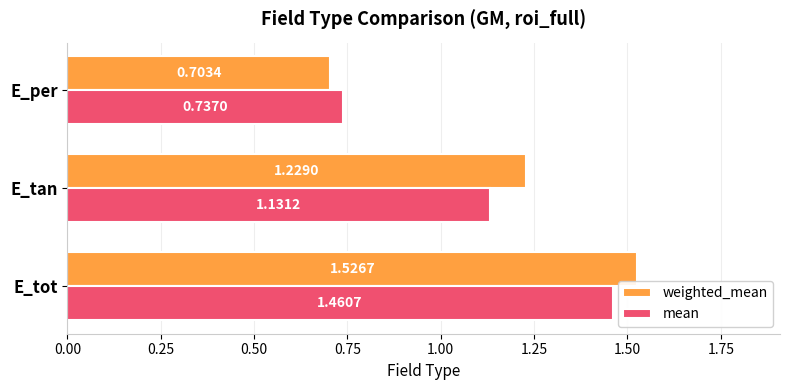

What are all the series names shown in the legend?

weighted_mean, mean